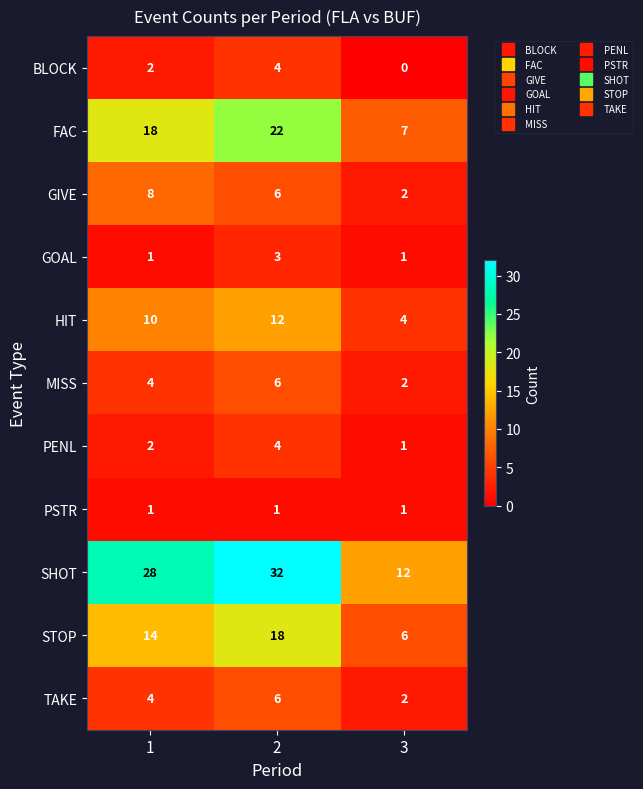

Which series has the widest spread of values?

SHOT